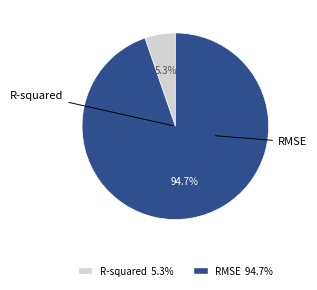

To the nearest percent, what is the difference between the RMSE and R-squared slice percentages?

89%